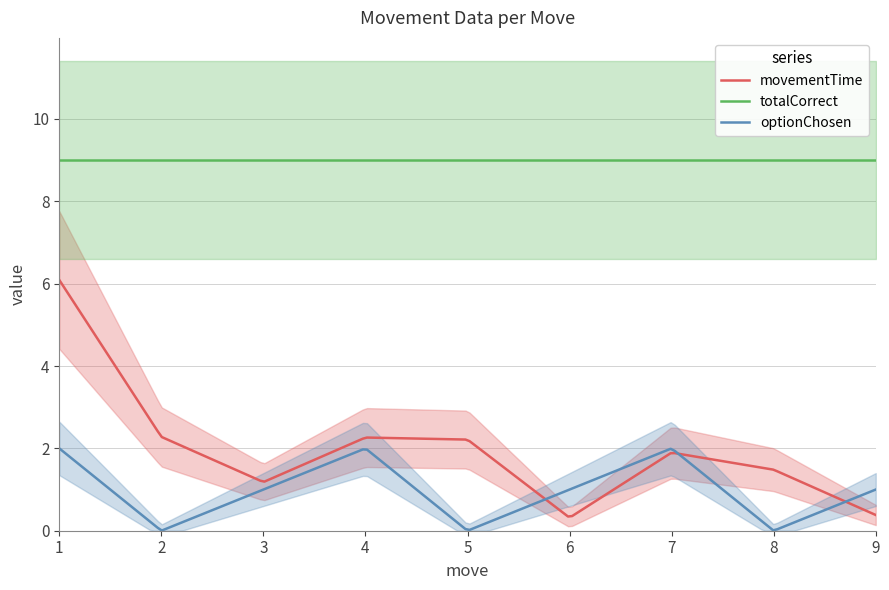

True or false: totalCorrect and movementTime cross at least once.

False